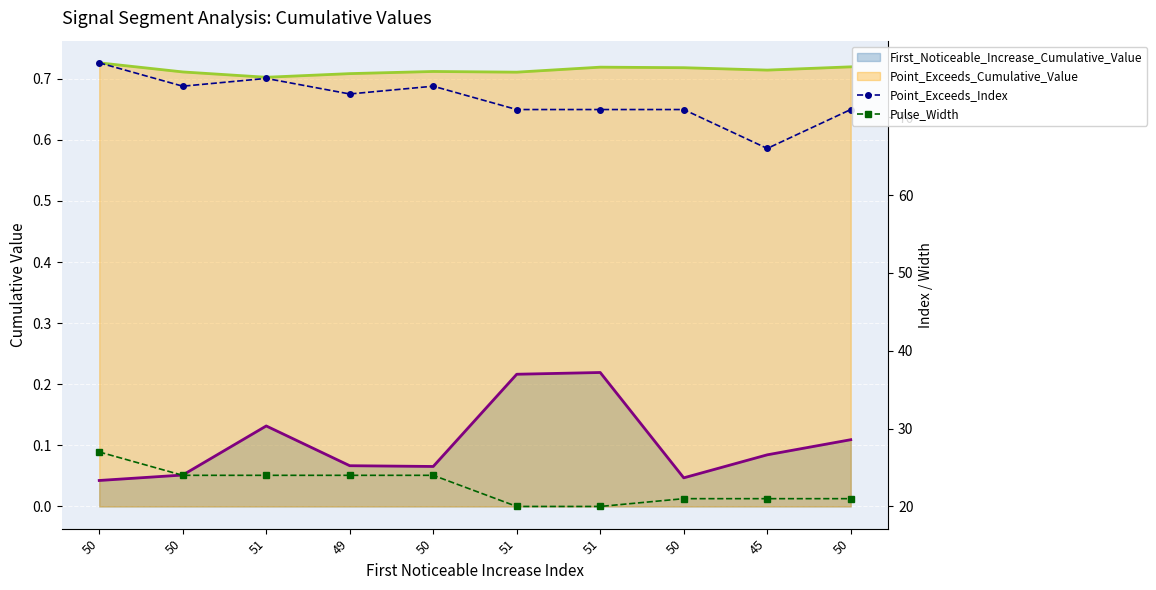

Between 51 and 45, which is larger?

51